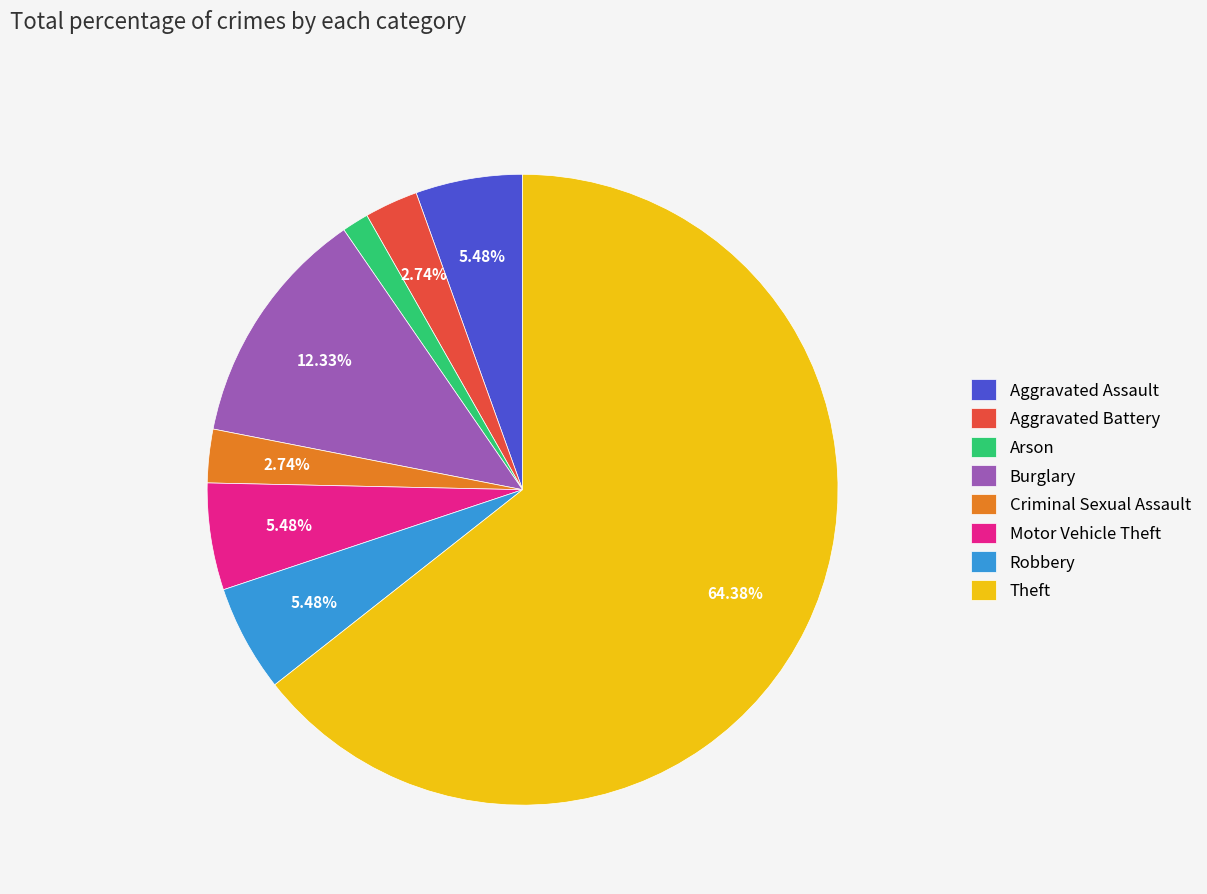

Which slice is the largest?

Theft